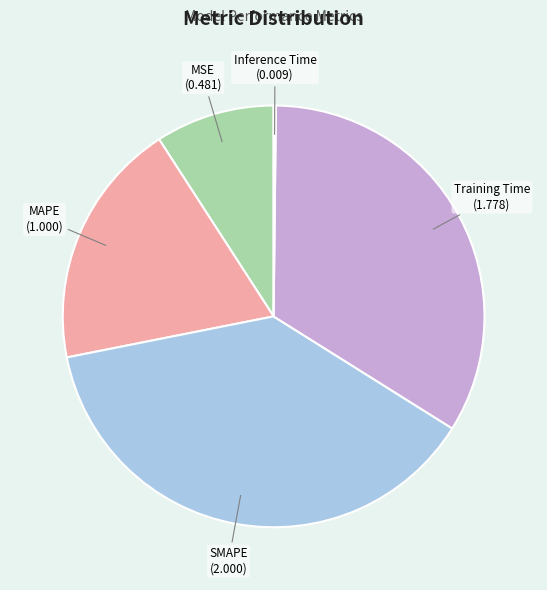

Is there any slice that represents more than half of the pie?

No